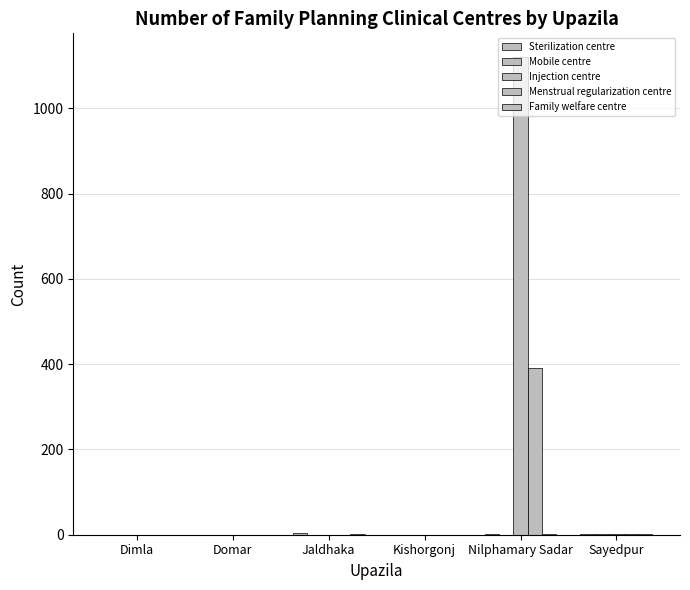

Reading right to left, what are all the values shown in this chart?

Sterilization centre: Sayedpur=1	Nilphamary Sadar=1	Kishorgonj=0	Jaldhaka=3	Domar=0	Dimla=0
Mobile centre: Sayedpur=2	Nilphamary Sadar=0	Kishorgonj=0	Jaldhaka=0	Domar=0	Dimla=0
Injection centre: Sayedpur=2	Nilphamary Sadar=1120	Kishorgonj=0	Jaldhaka=0	Domar=0	Dimla=0
Menstrual regularization centre: Sayedpur=1	Nilphamary Sadar=390	Kishorgonj=0	Jaldhaka=0	Domar=0	Dimla=0
Family welfare centre: Sayedpur=1	Nilphamary Sadar=1	Kishorgonj=0	Jaldhaka=1	Domar=0	Dimla=0